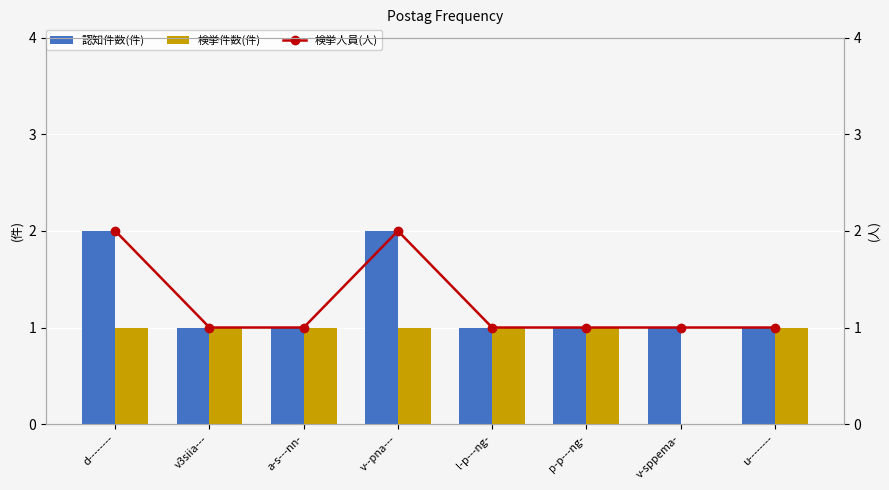

Between d-------- and v--pna---, which series saw the biggest shift?

認知件数(件)